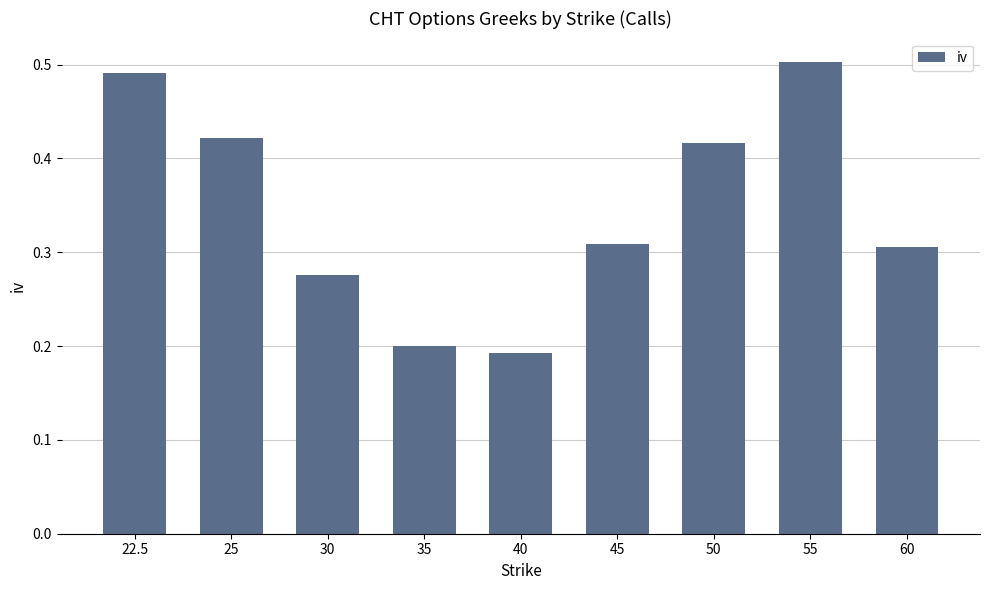

Between 35 and 22.5, which is larger?

22.5